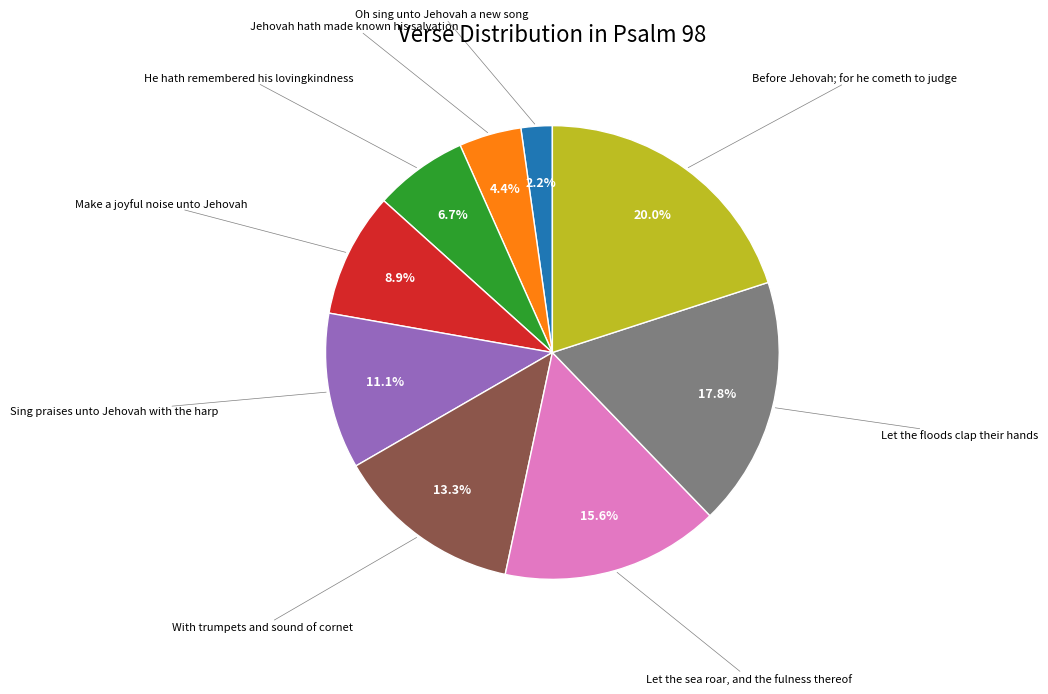

Is there a majority slice in this chart?

No